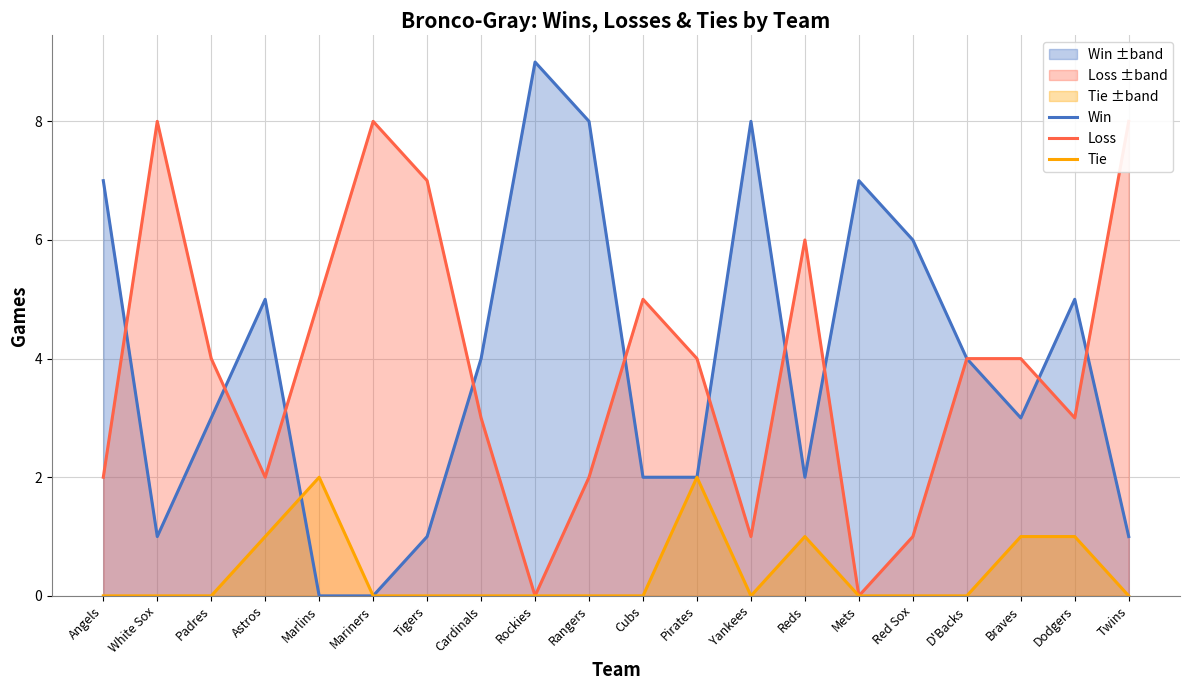

Which series ends up on top after the final intersection of Win and Loss?

Loss